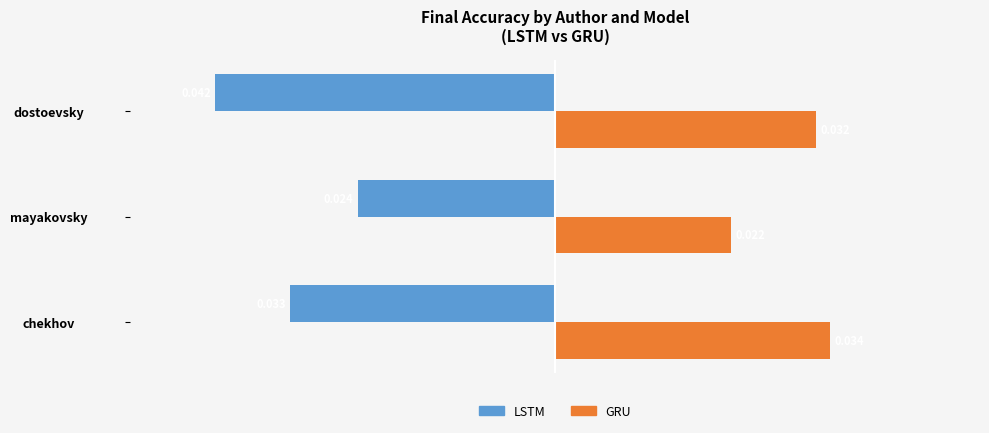

Rank the series by their average value, from highest to lowest.

GRU, LSTM